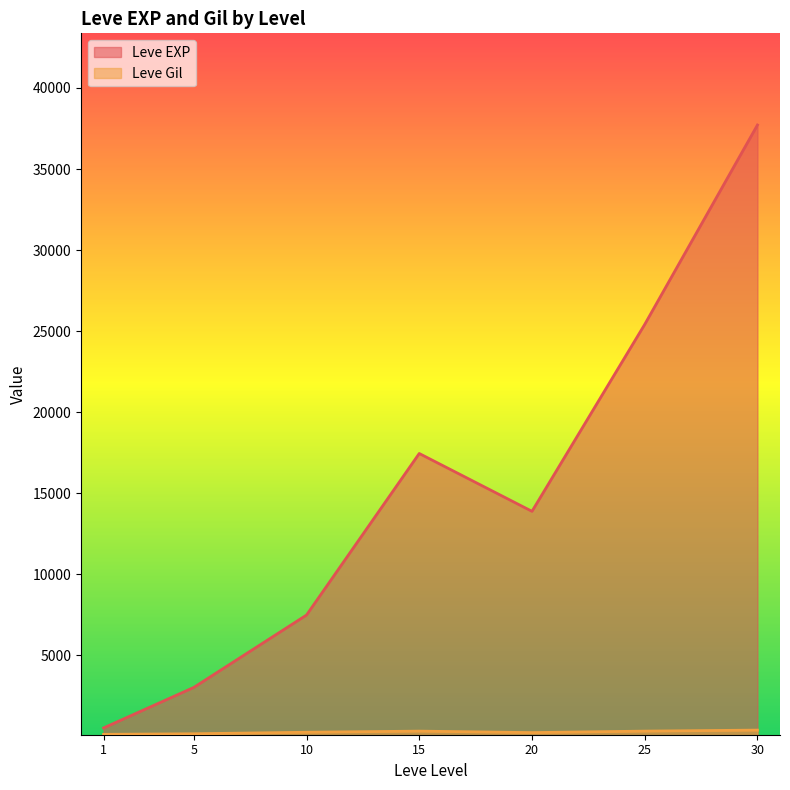

Which series has the largest total across all categories?

Leve EXP